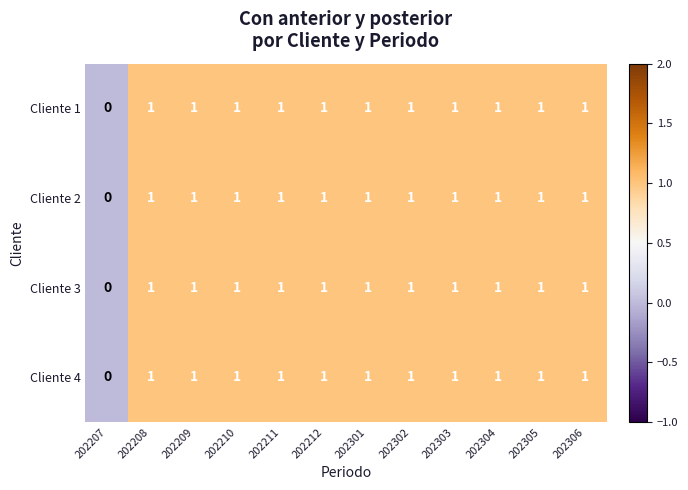

Count the Cliente 4 values in the range 1 to 2.

11